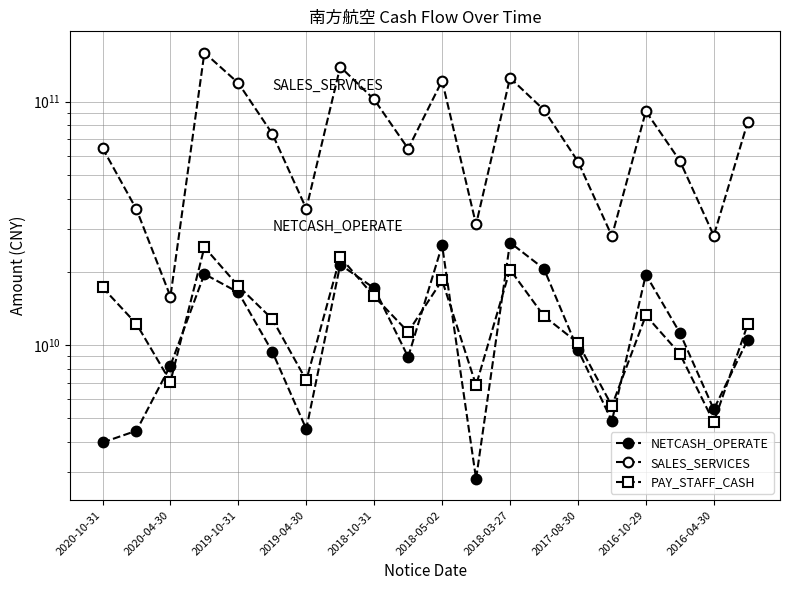

In NETCASH_OPERATE, how many points are higher than both neighbors (excluding endpoints)?

5